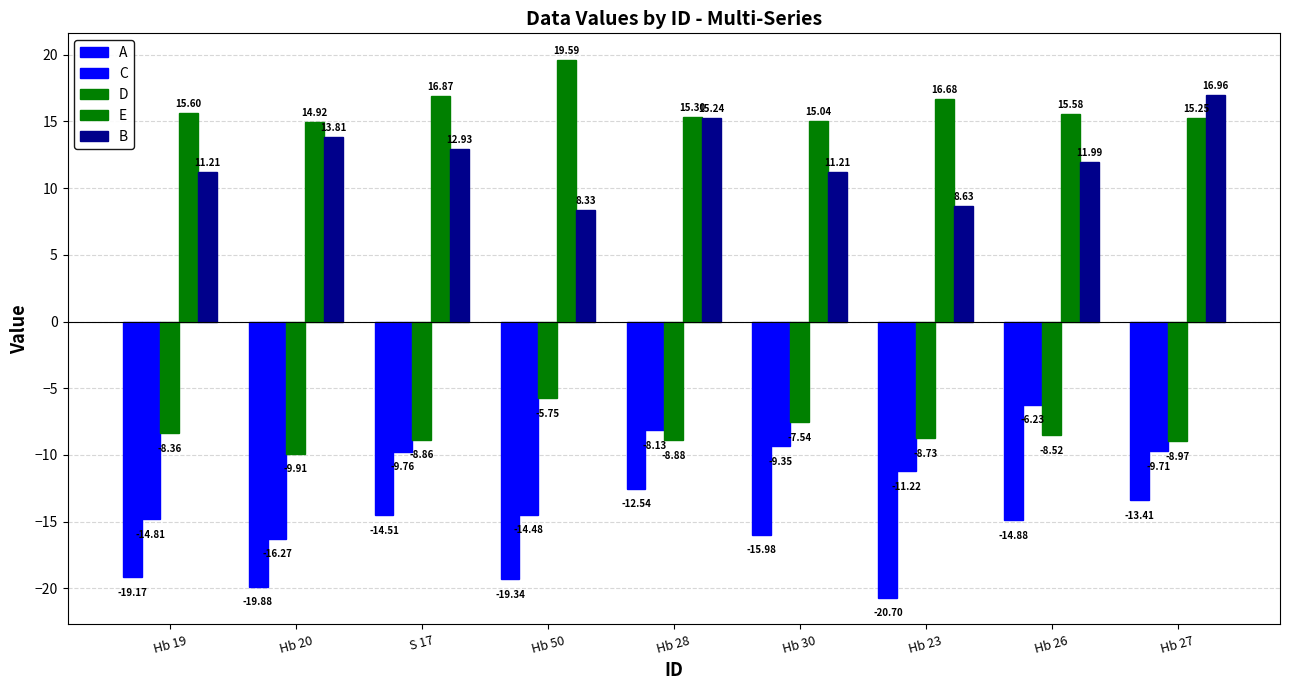

At which category does the chart reach its minimum across all series?

Hb 23